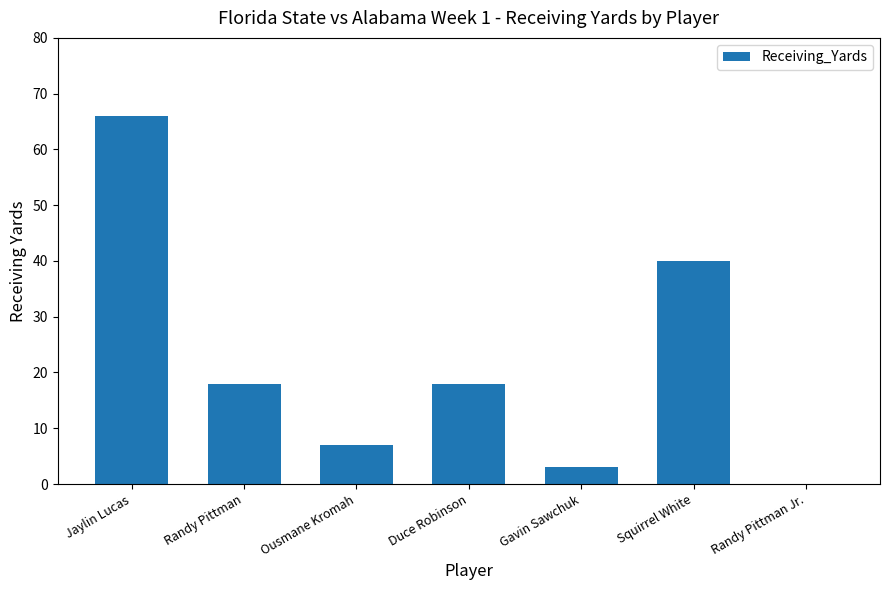

What is the sum of the values at Randy Pittman Jr. and Ousmane Kromah?

7